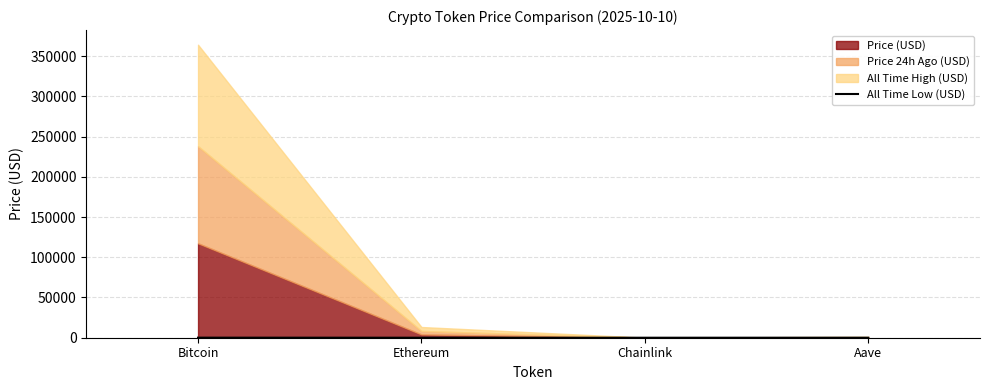

True or false: All Time Low (USD) has more than 2 points higher than both neighbors.

False